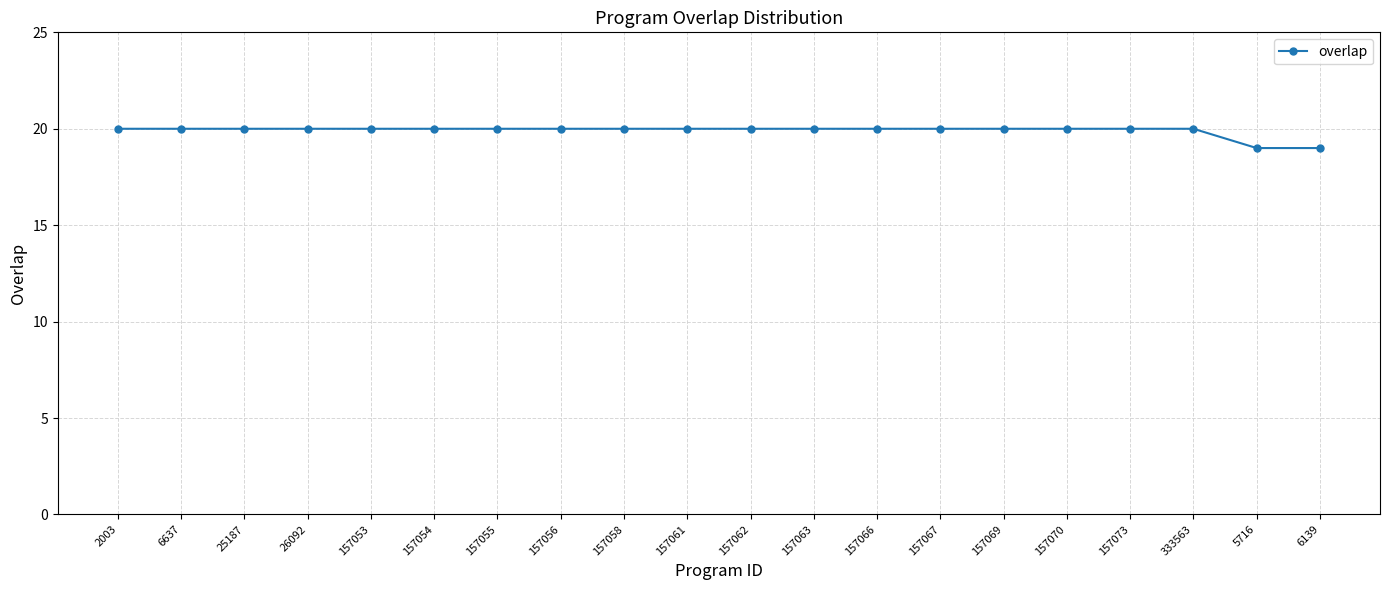

How many values are between 20 and 21?

18